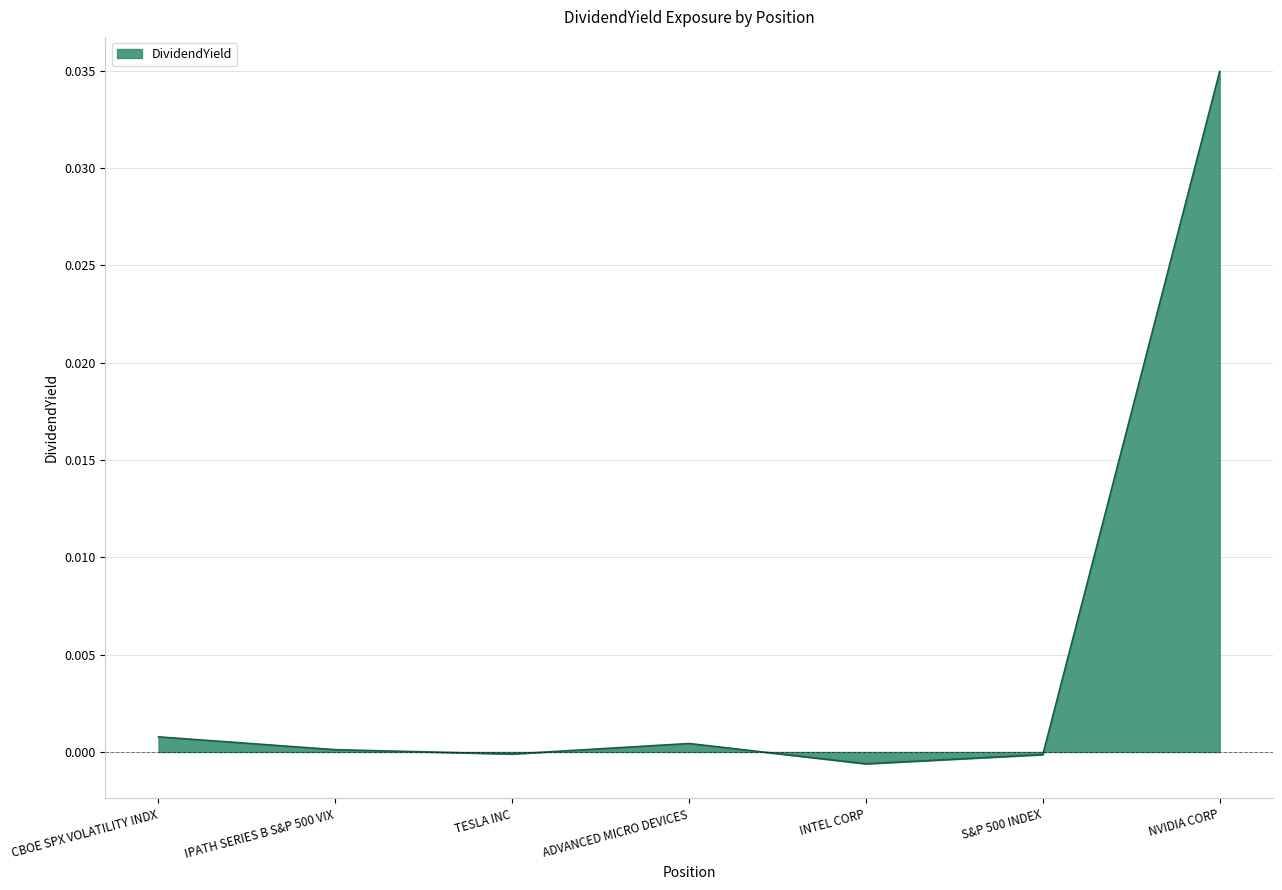

True or false: the data shows 0.0 at CBOE SPX VOLATILITY INDX.

True